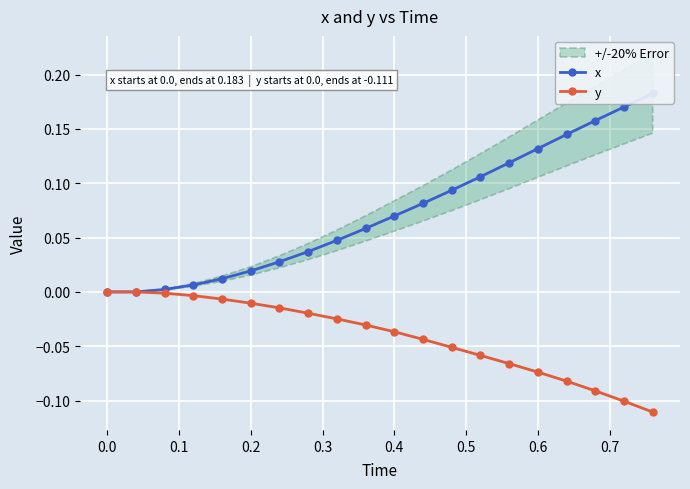

Which series has the largest total across all categories?

x